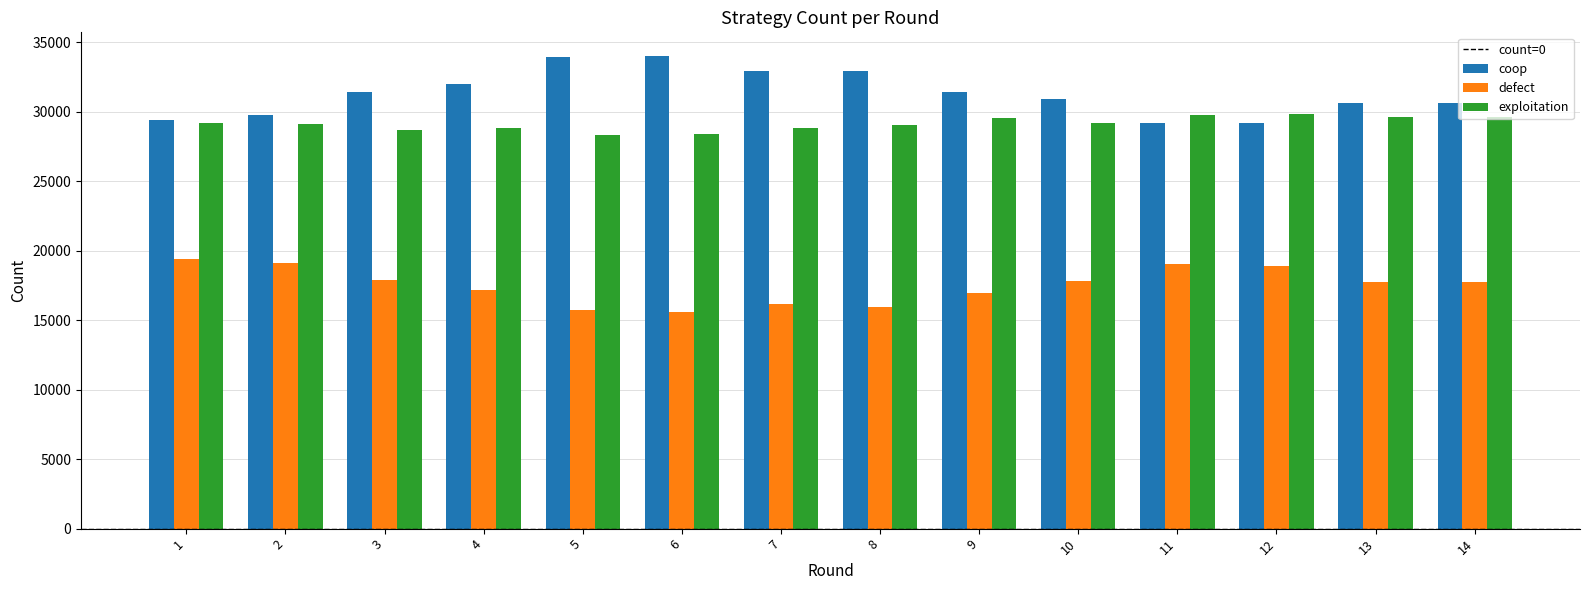

Is the value of defect at 1 greater than the value of exploitation at 4?

No